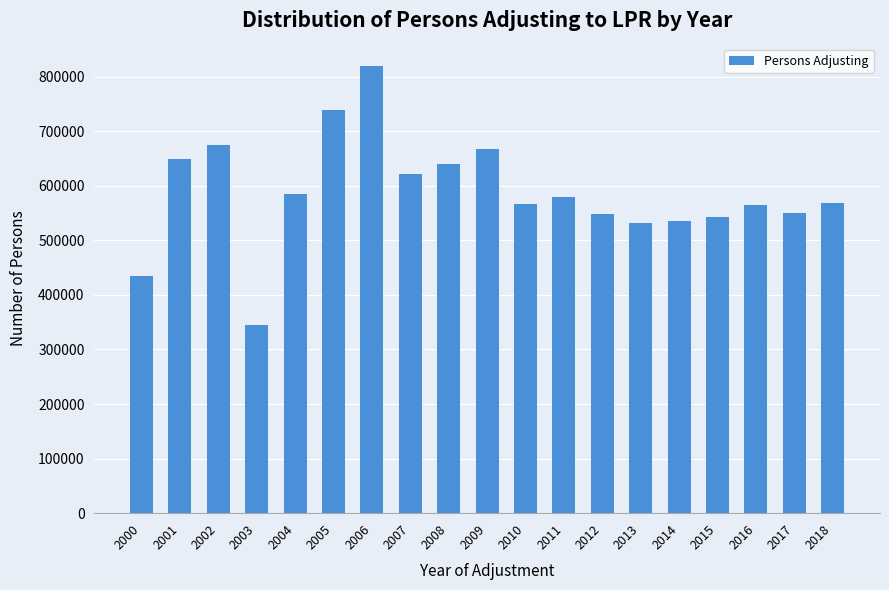

Is it true that the value at 2002 is 675067?

True